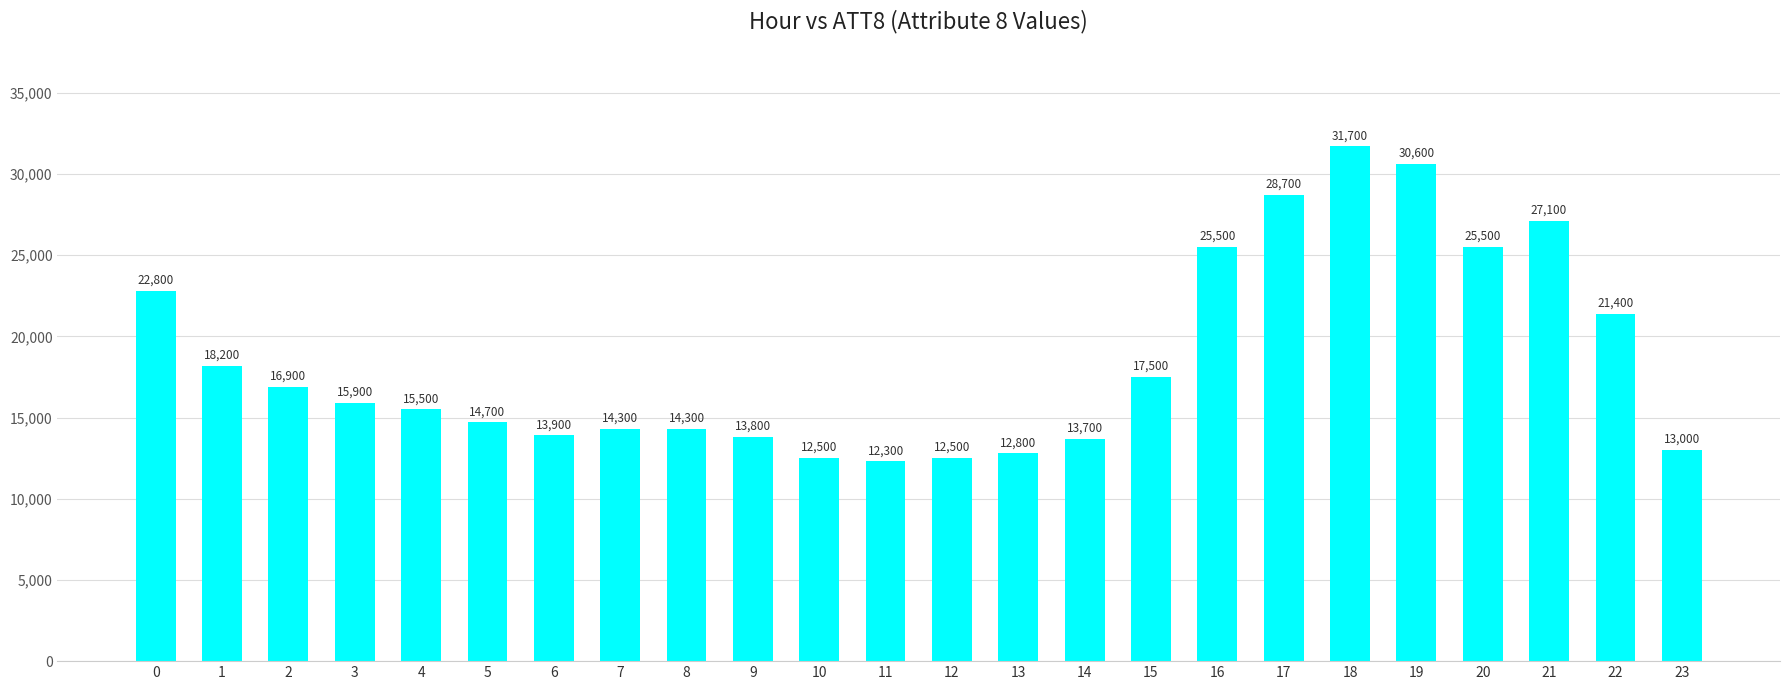

What is the average value?

18546